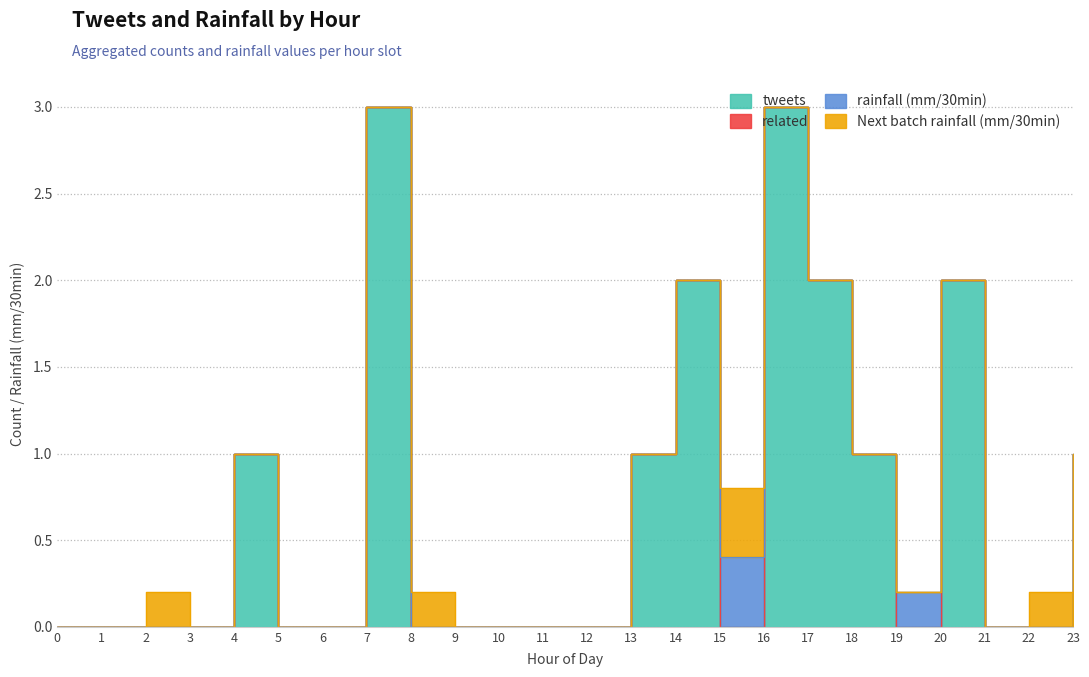

How many times do Next batch rainfall (mm/30min) and tweets cross each other?

4